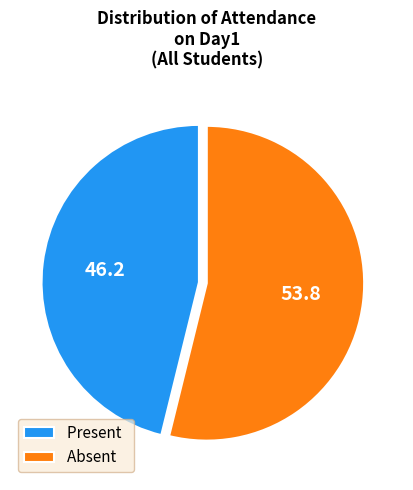

Is the sum of Present and Absent greater than half?

Yes